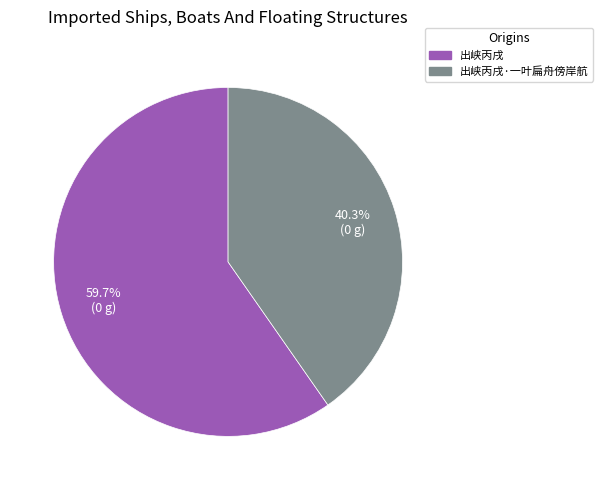

Does any single category account for the majority?

Yes